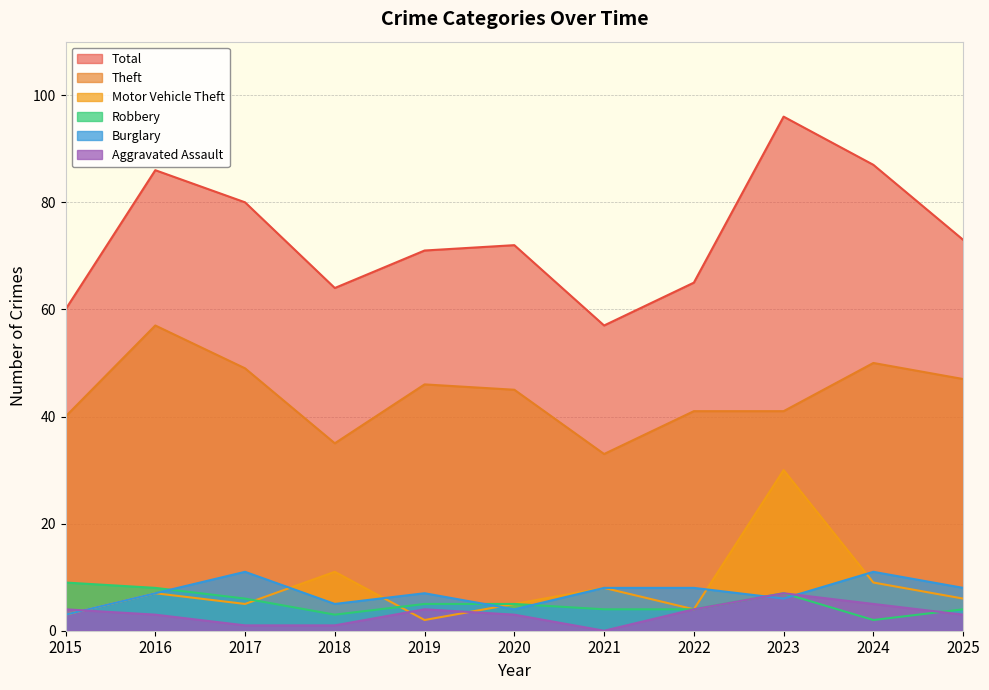

Reading left to right, transcribe all the data shown in this chart.

Aggravated Assault: 2015=4	2016=3	2017=1	2018=1	2019=4	2020=3	2021=0	2022=4	2023=7	2024=5	2025=3
Burglary: 2015=3	2016=7	2017=11	2018=5	2019=7	2020=4	2021=8	2022=8	2023=6	2024=11	2025=8
Motor Vehicle Theft: 2015=3	2016=7	2017=5	2018=11	2019=2	2020=5	2021=8	2022=4	2023=30	2024=9	2025=6
Robbery: 2015=9	2016=8	2017=6	2018=3	2019=5	2020=5	2021=4	2022=4	2023=7	2024=2	2025=4
Theft: 2015=40	2016=57	2017=49	2018=35	2019=46	2020=45	2021=33	2022=41	2023=41	2024=50	2025=47
Total: 2015=60	2016=86	2017=80	2018=64	2019=71	2020=72	2021=57	2022=65	2023=96	2024=87	2025=73